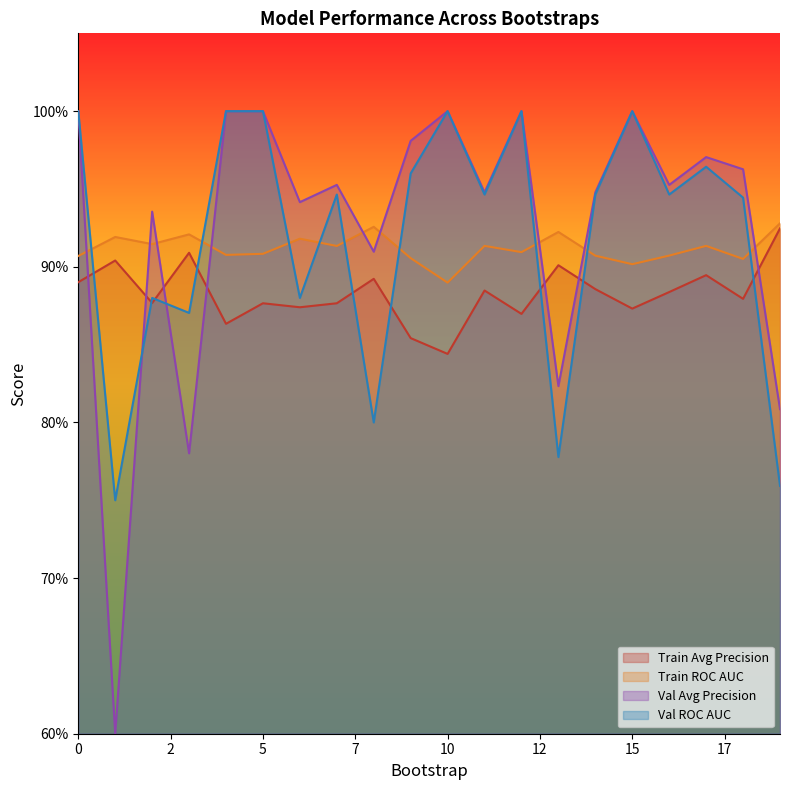

Reading left to right, extract all data points from this chart.

train_average_precision: 0.9	0.9	0.9	0.9	0.9	0.9	0.9	0.9	0.9	0.9	0.8	0.9	0.9	0.9	0.9	0.9	0.9	0.9	0.9	0.9
train_roc_auc: 0.9	0.9	0.9	0.9	0.9	0.9	0.9	0.9	0.9	0.9	0.9	0.9	0.9	0.9	0.9	0.9	0.9	0.9	0.9	0.9
validation_average_precision: 1.0	0.6	0.9	0.8	1.0	1.0	0.9	1.0	0.9	1.0	1.0	0.9	1.0	0.8	0.9	1.0	1.0	1.0	1.0	0.8
validation_roc_auc: 1.0	0.8	0.9	0.9	1.0	1.0	0.9	0.9	0.8	1.0	1.0	0.9	1.0	0.8	0.9	1.0	0.9	1.0	0.9	0.8